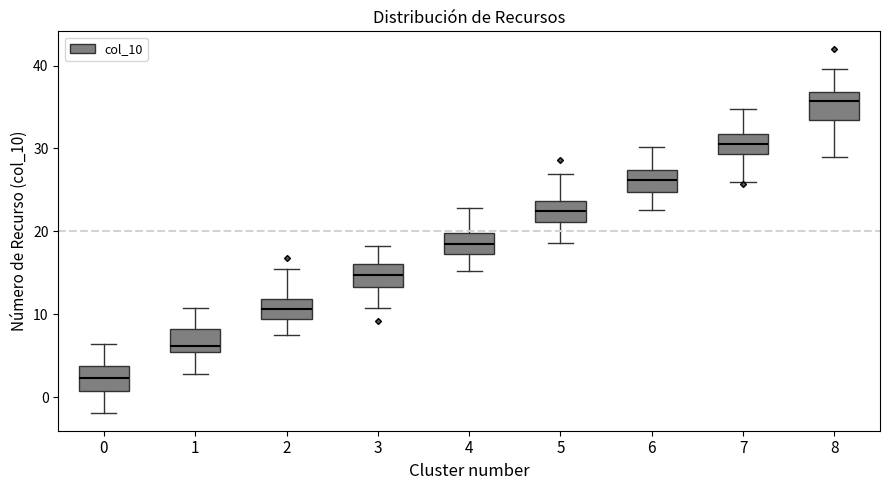

Reading left to right, read every box against the y-axis: the position of its median line, the range the box covers, and the ends of its whiskers. The values are not printed on the chart, so give them approximately, as read against the axis.

0: median 2, box 1 to 4, whiskers -2 to 6
1: median 6, box 5 to 8, whiskers 3 to 11
2: median 11, box 9 to 12, whiskers 8 to 15
3: median 15, box 13 to 16, whiskers 11 to 18
4: median 18, box 17 to 20, whiskers 15 to 23
5: median 22, box 21 to 24, whiskers 19 to 27
6: median 26, box 25 to 27, whiskers 23 to 30
7: median 31, box 29 to 32, whiskers 26 to 35
8: median 36, box 33 to 37, whiskers 29 to 40